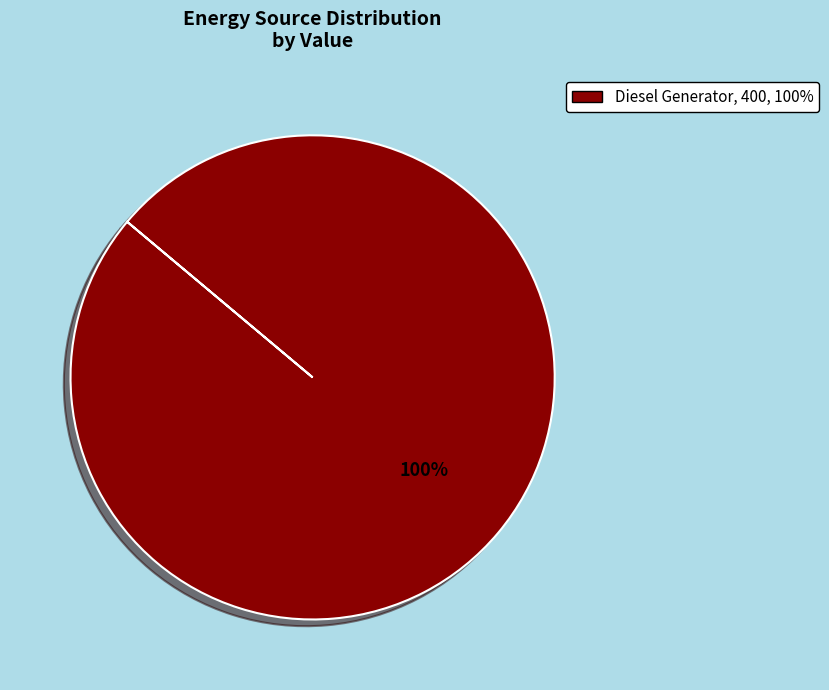

Is there any slice that represents more than half of the pie?

Yes